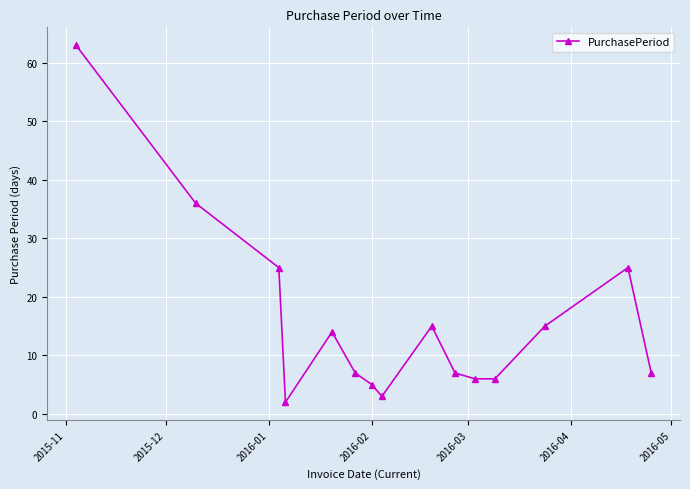

What is the value of the 10th point from the left?

7